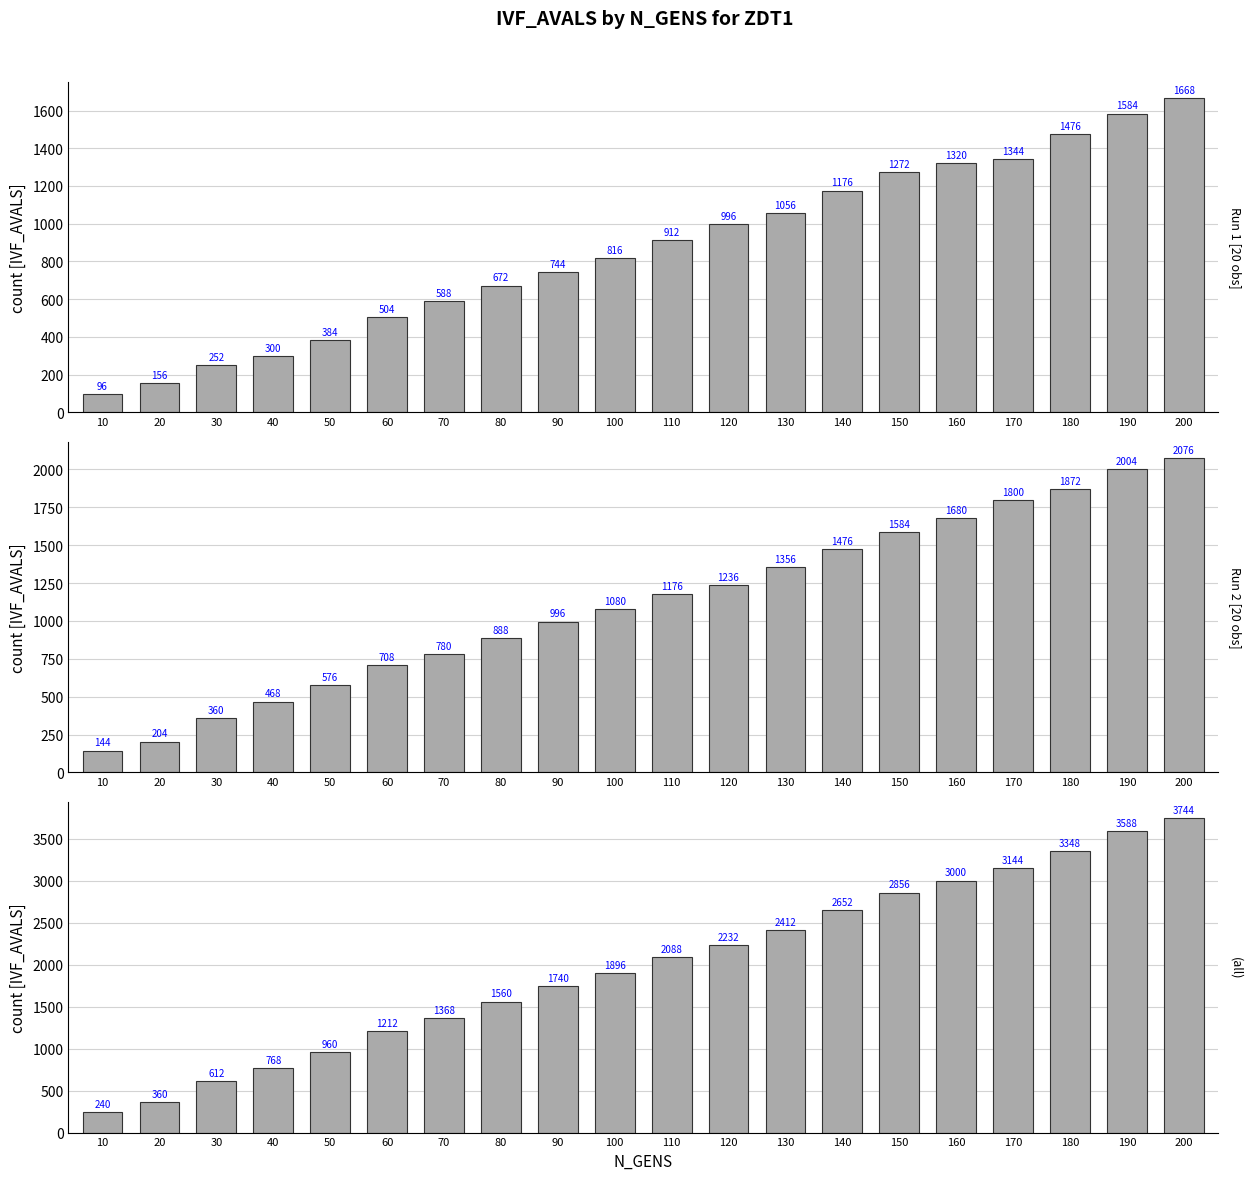

Read the Run 2 [20 obs] value at 70.

780